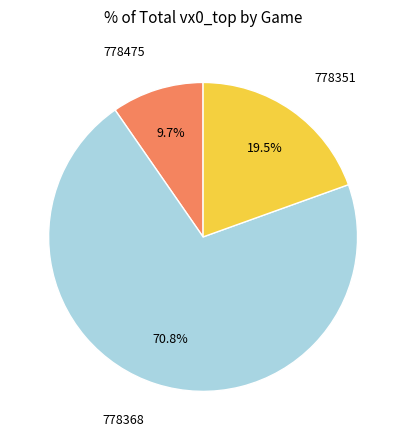

Does any single category account for the majority?

Yes